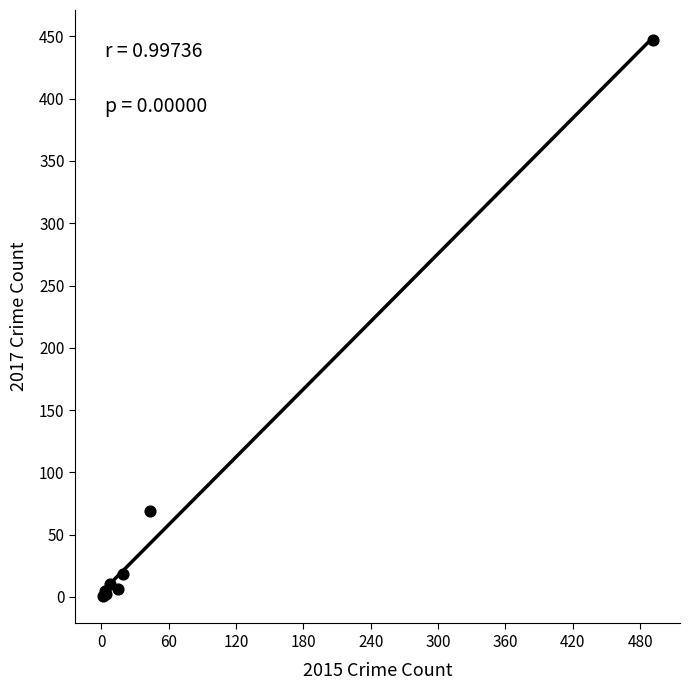

What Y value in the scatter plot is closest to 224?

69